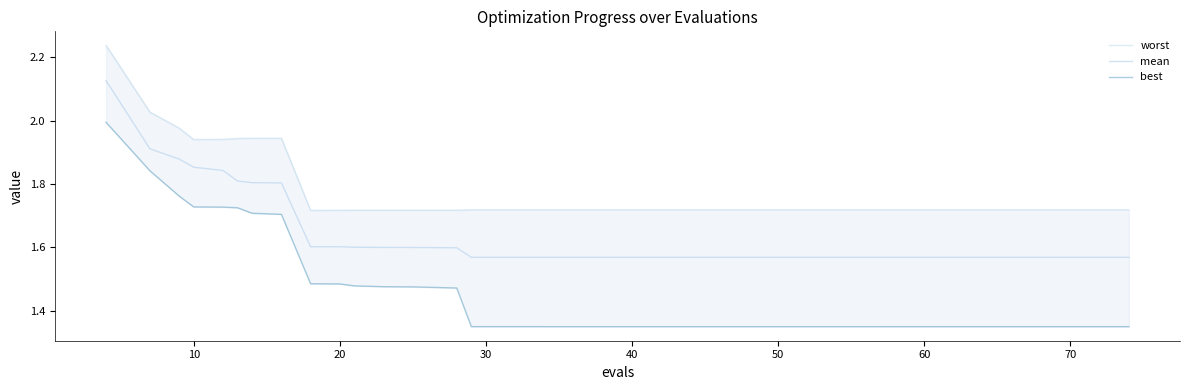

The mean series shows 0.4 at 20. True or false?

False